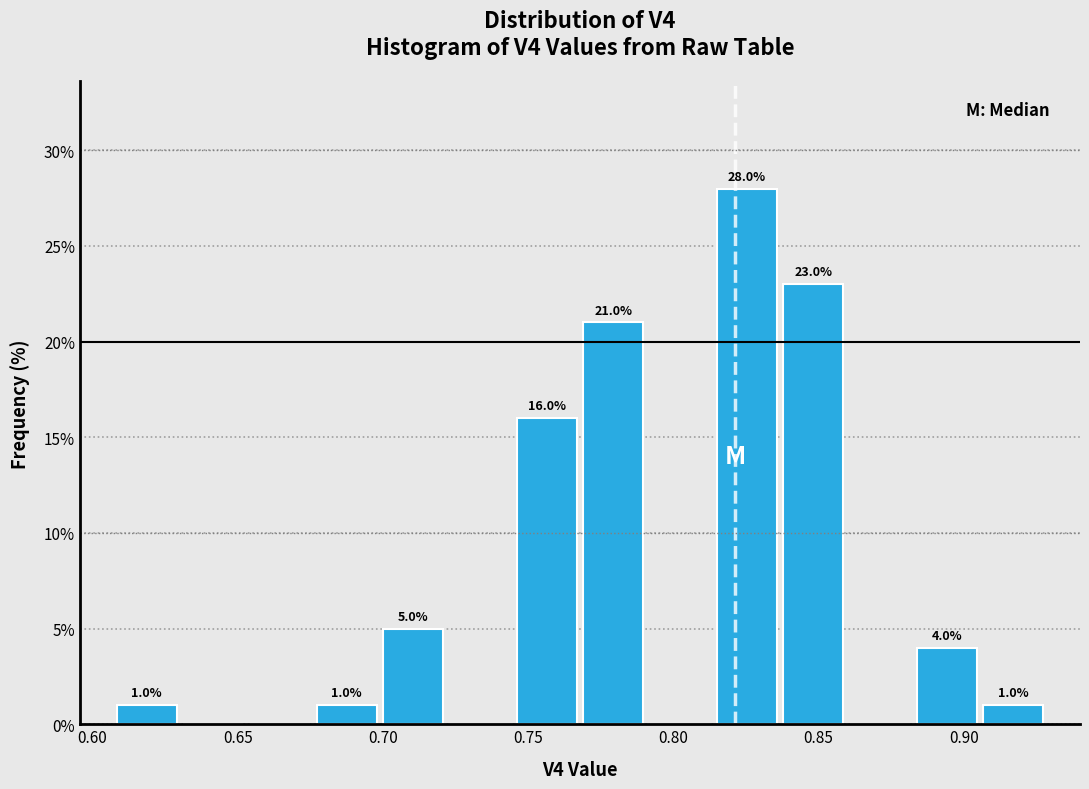

Over which range of the x-axis is the bar tallest?

0.815 to 0.835